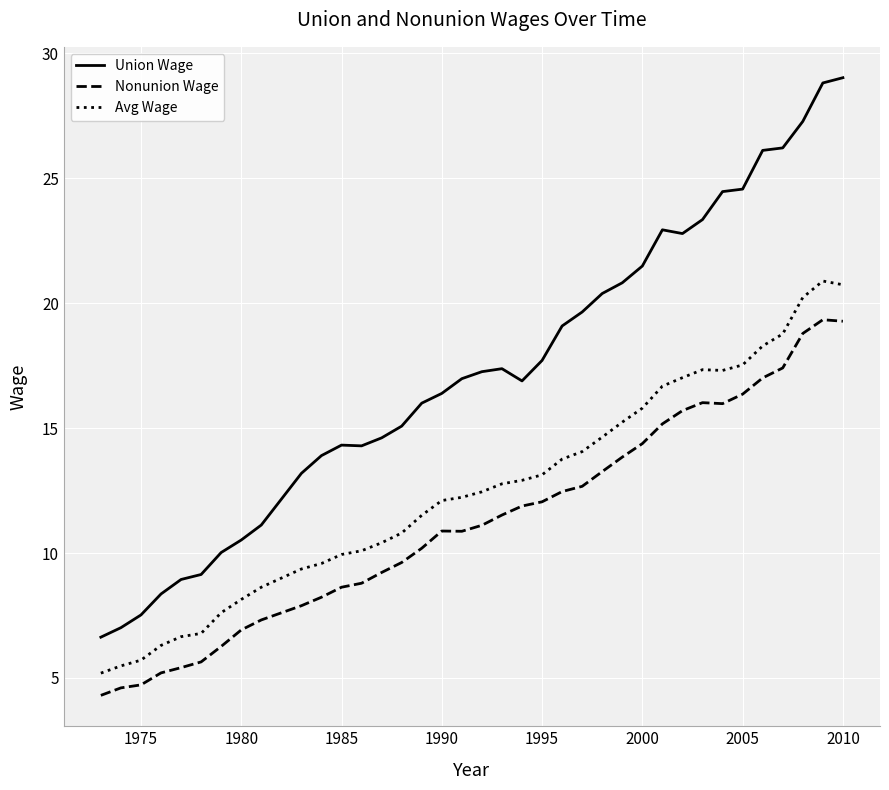

What is the maximum value shown in the chart?

29.0